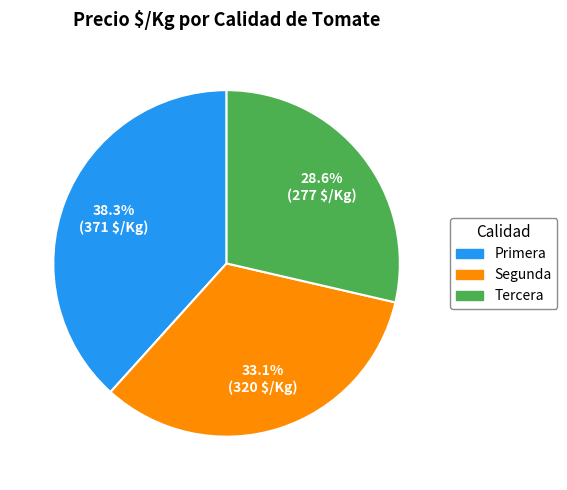

Approximately how many times larger is the value at Segunda compared to Primera?

0.9